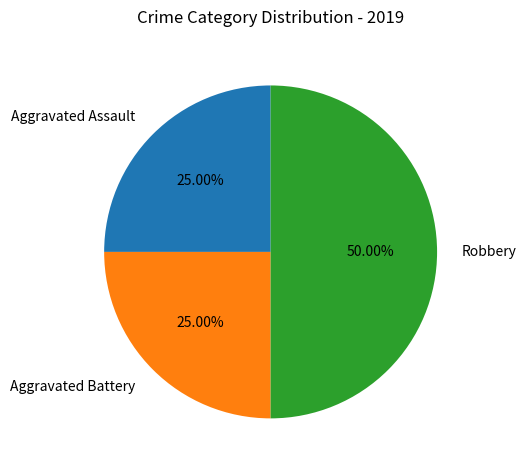

Combined, what portion of the pie is Aggravated Battery and Robbery?

75.0%